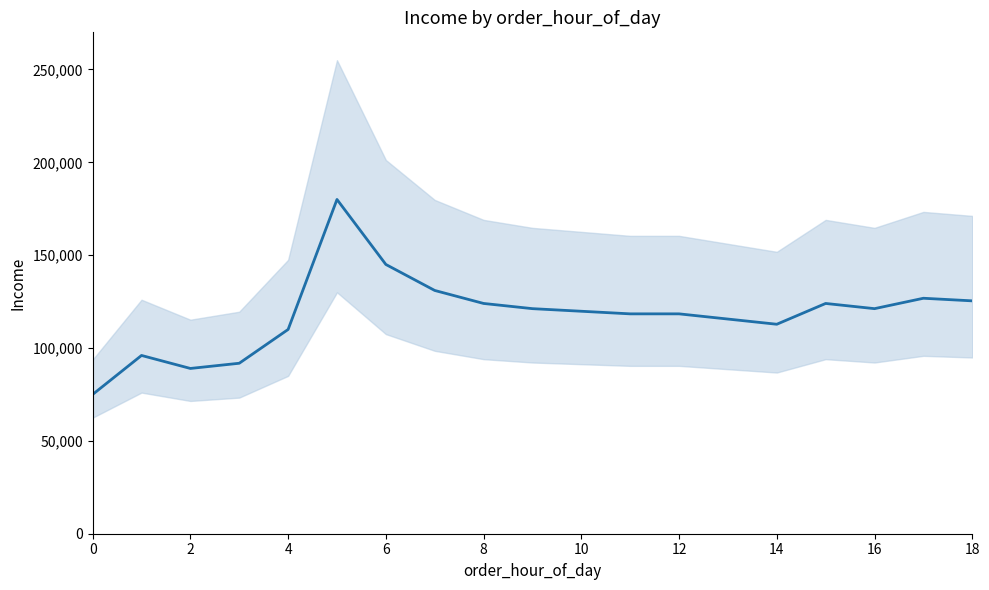

Reading left to right, what are all the values shown in this chart?

75000.0	96000.0	89000.0	91800.0	110000.0	180000.0	145000.0	131000.0	124000.0	121200.0	119800.0	118400.0	118400.0	115600.0	112800.0	124000.0	121200.0	126800.0	125400.0